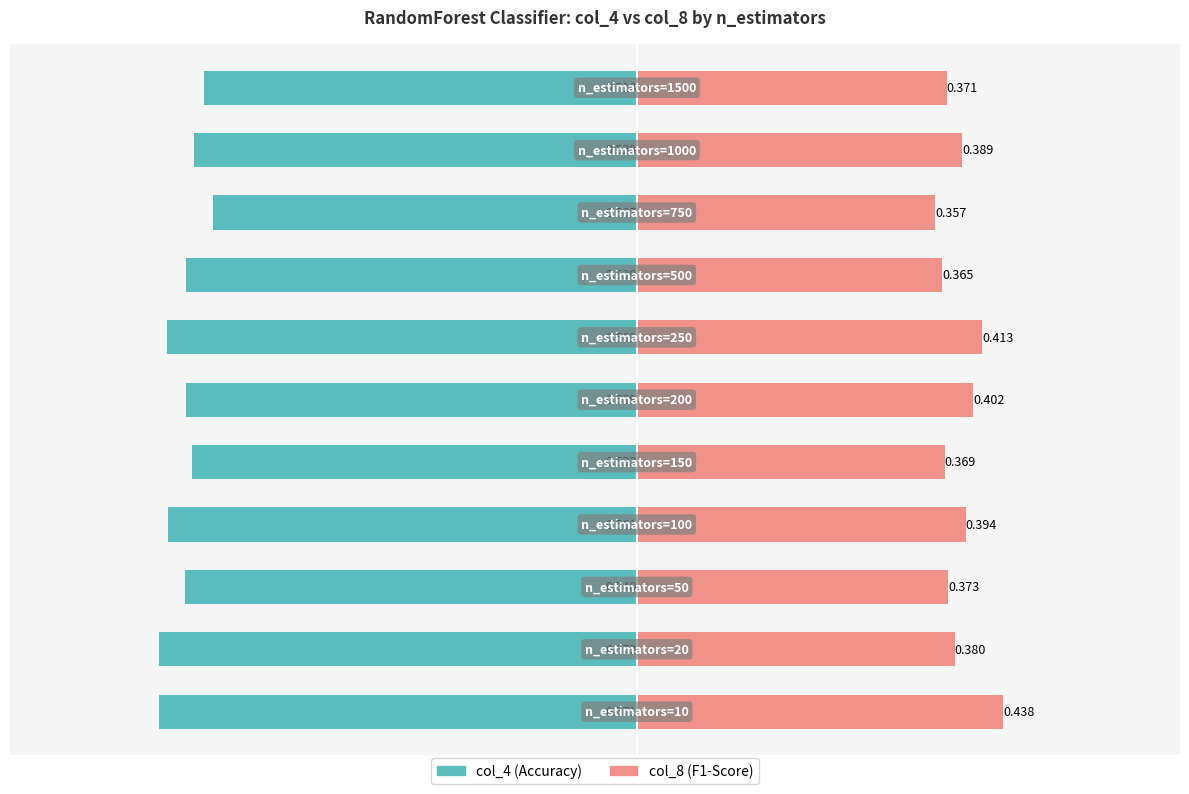

What is the greatest value displayed?

0.4